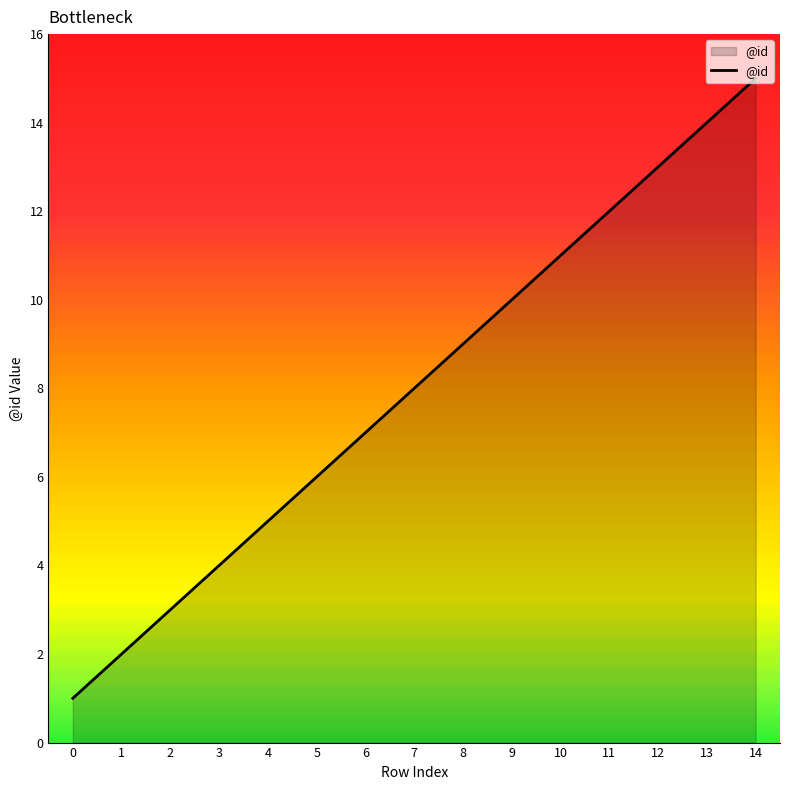

List the labels in order of value, largest first.

14, 13, 12, 11, 10, 9, 8, 7, 6, 5, 4, 3, 2, 1, 0